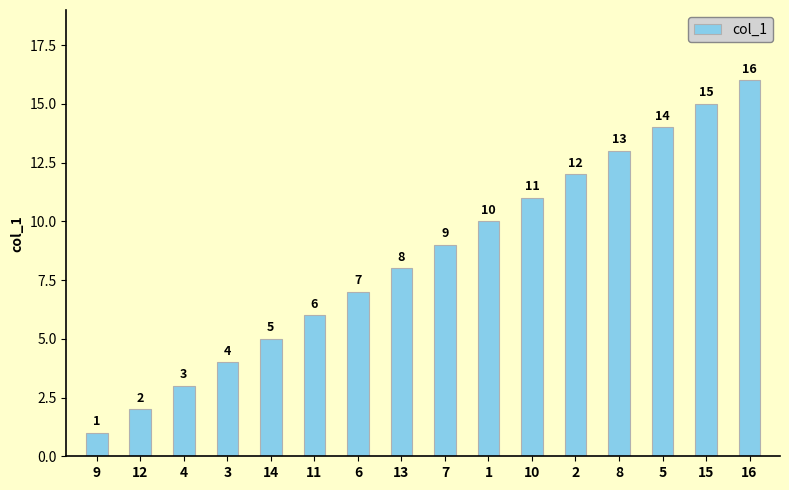

Rank the categories by value from highest to lowest.

16, 15, 5, 8, 2, 10, 1, 7, 13, 6, 11, 14, 3, 4, 12, 9